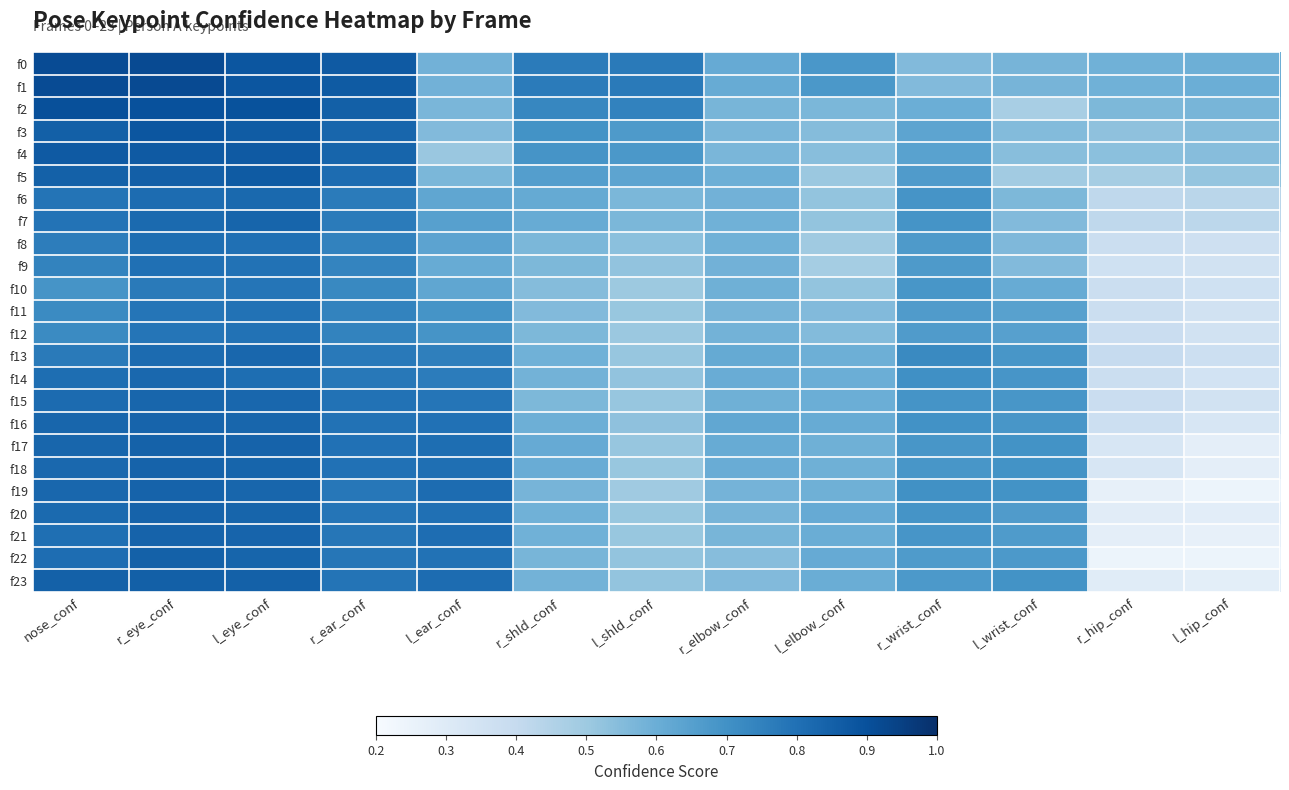

How many data points does each series have?

13